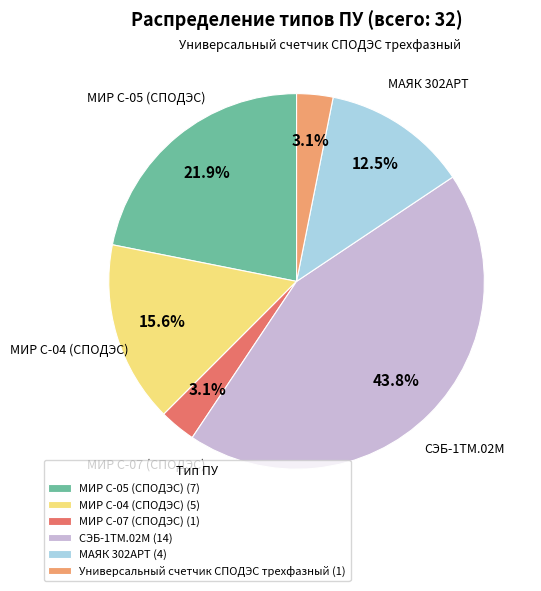

Is there any slice that represents more than half of the pie?

No